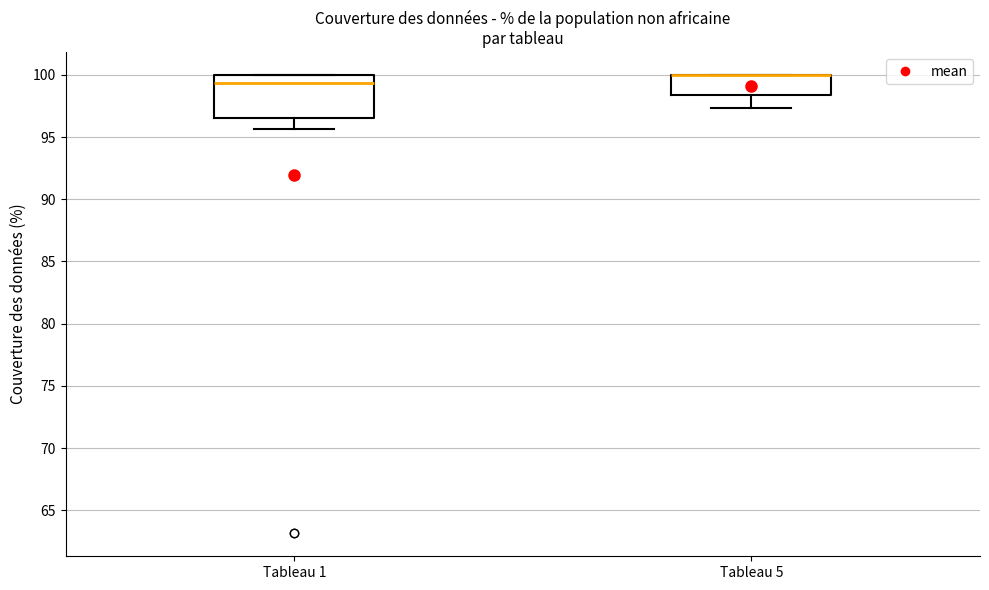

Reading left to right, transcribe this box plot: for each box, give where its median line is, the range the box spans, and where its two whiskers end, as read against the y-axis. The values are not printed on the chart, so give them approximately, as read against the axis.

Tableau 1: median 99.5, box 96.5 to 100.0, whiskers 95.5 to 100.0
Tableau 5: median 100.0 (drawn on the box's upper edge), box 98.5 to 100.0, whiskers 97.5 to 100.0